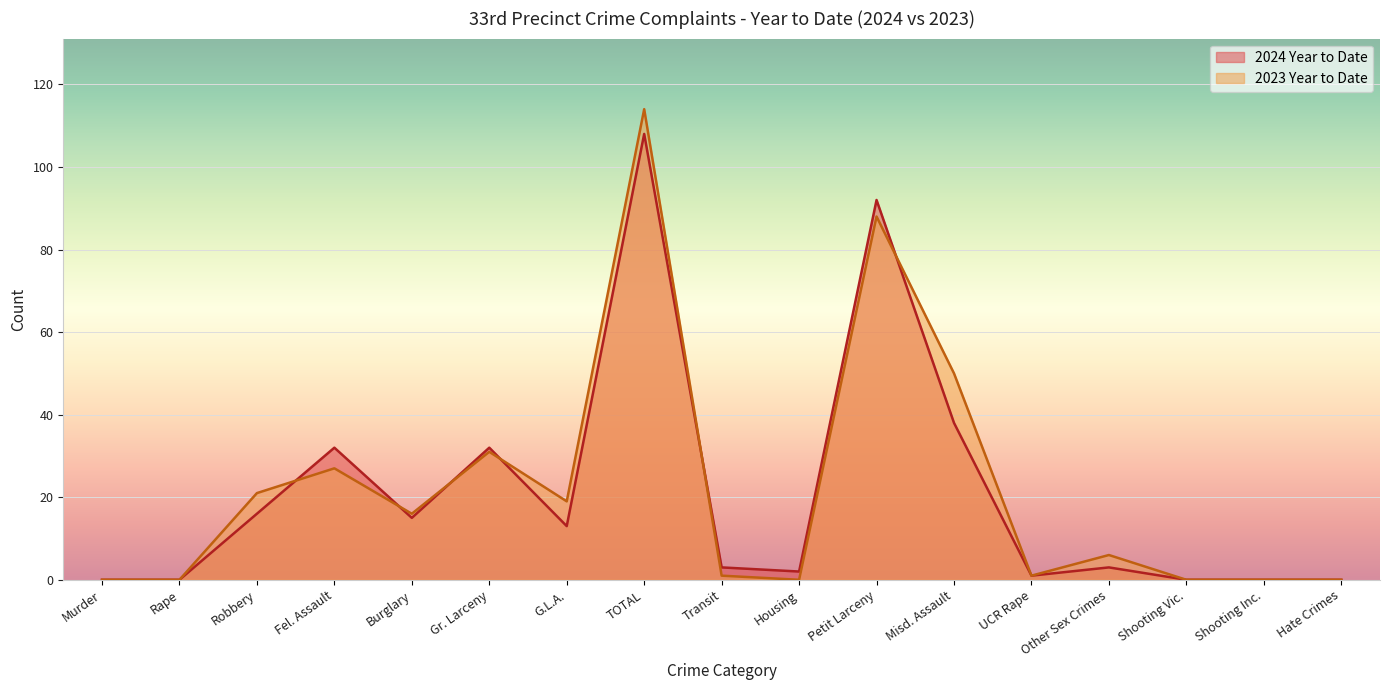

Where is the first local minimum for 2024 Year to Date?

Burglary